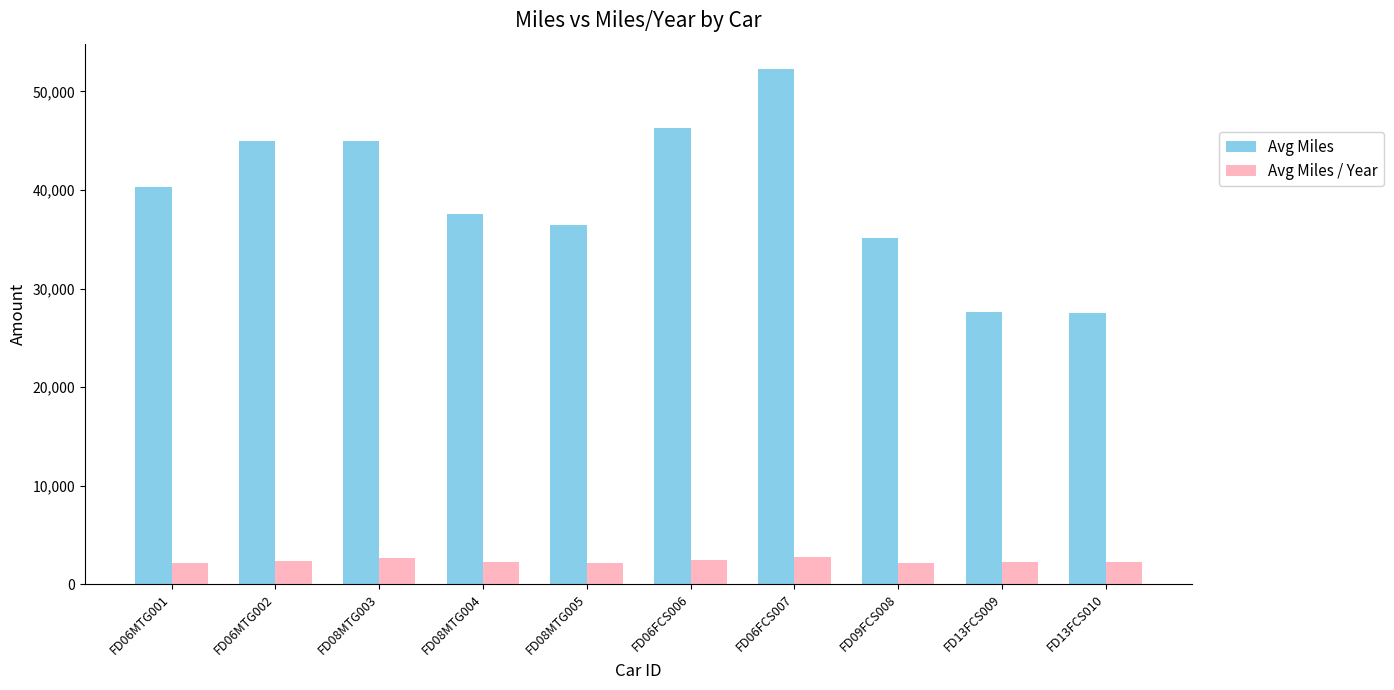

Does the chart contain stacked bars?

No